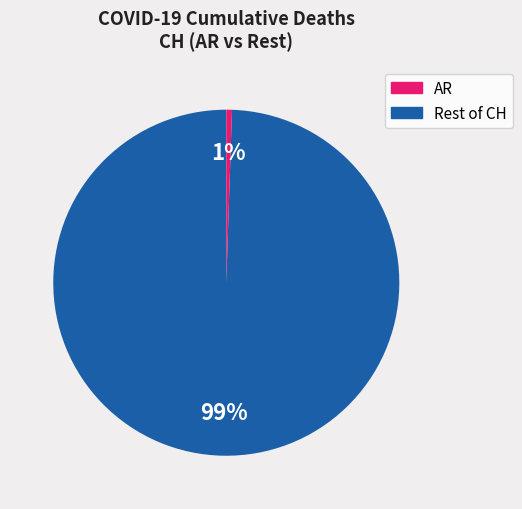

To the nearest percent, what is the average slice percentage?

50%